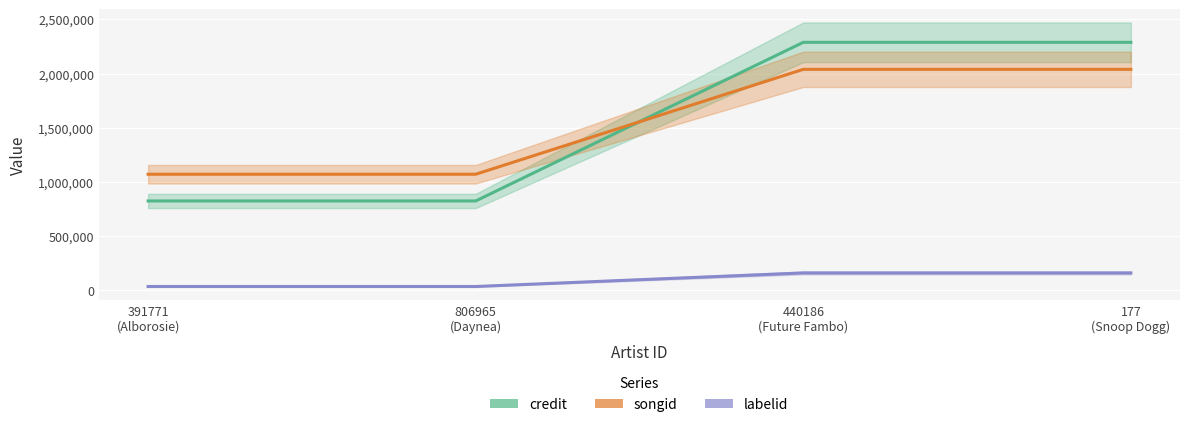

What is the difference between the credit values at 440186
(Future Fambo) and 806965
(Daynea)?

1462877